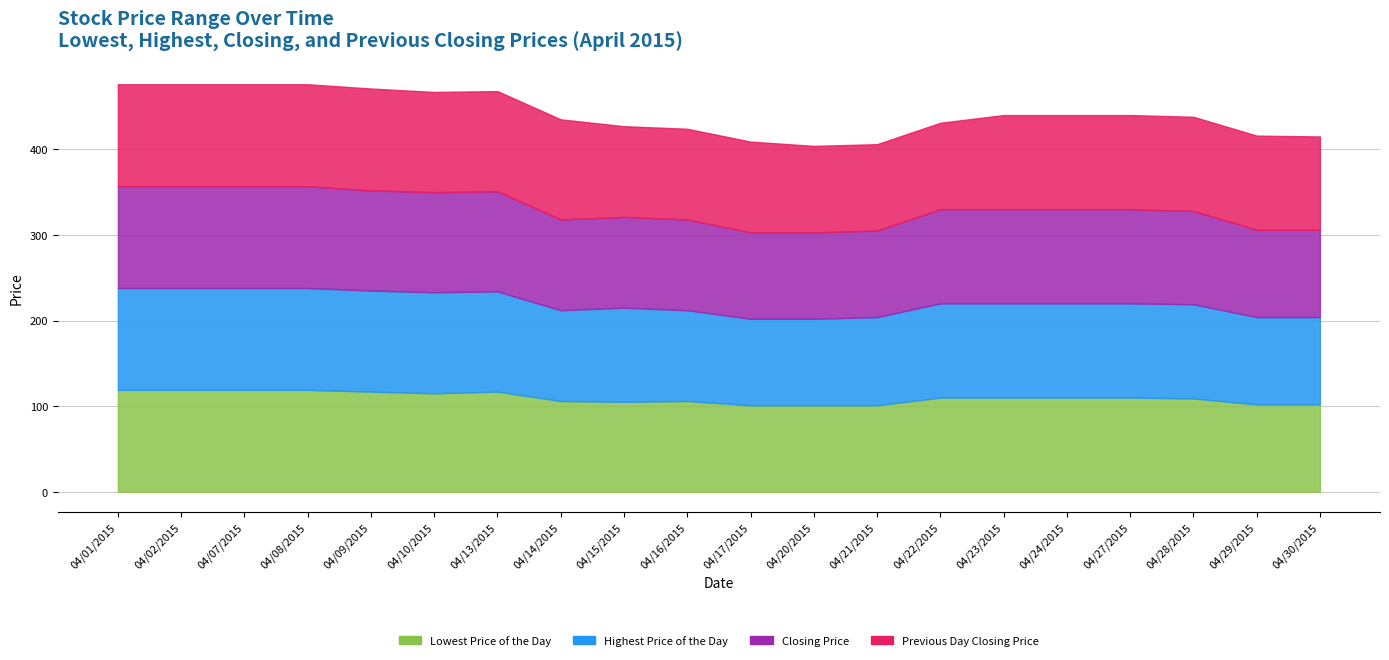

True or false: Highest Price of the Day has a value of 117 at 20150413.

True